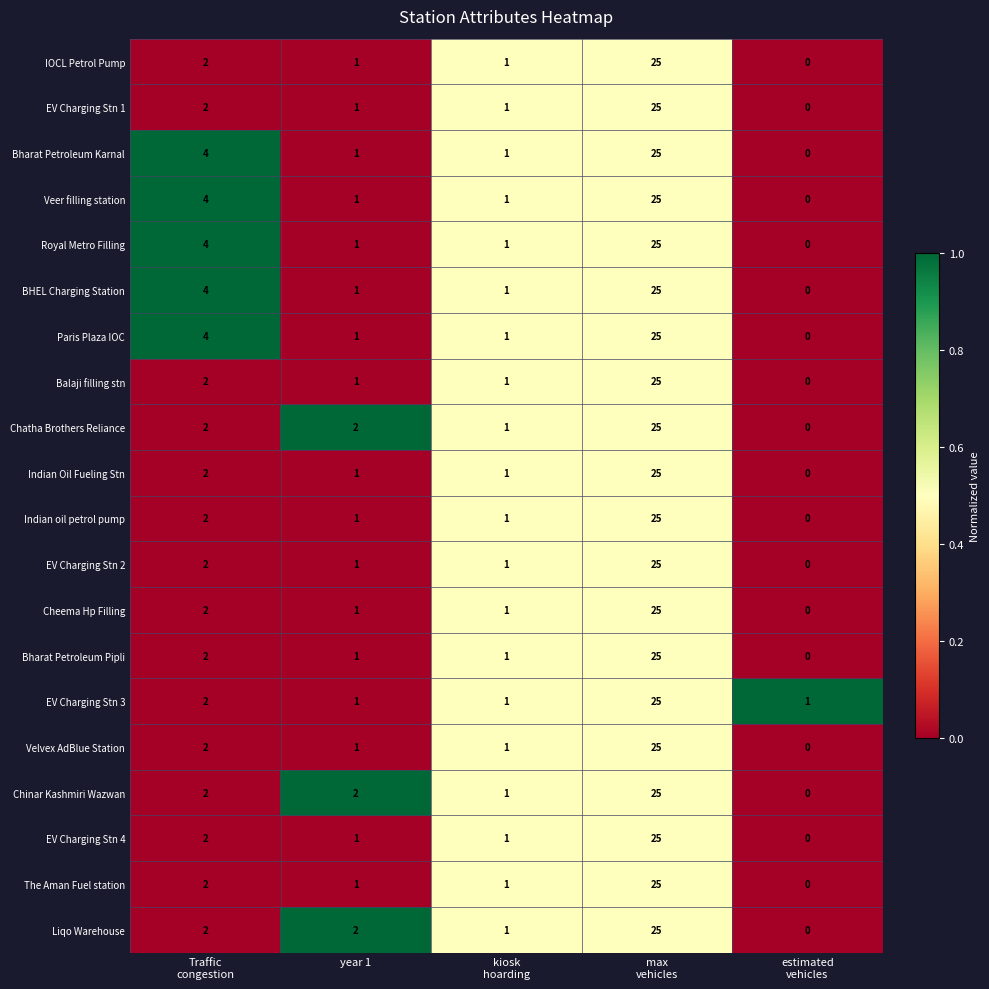

What is the maximum value shown in the chart?

25